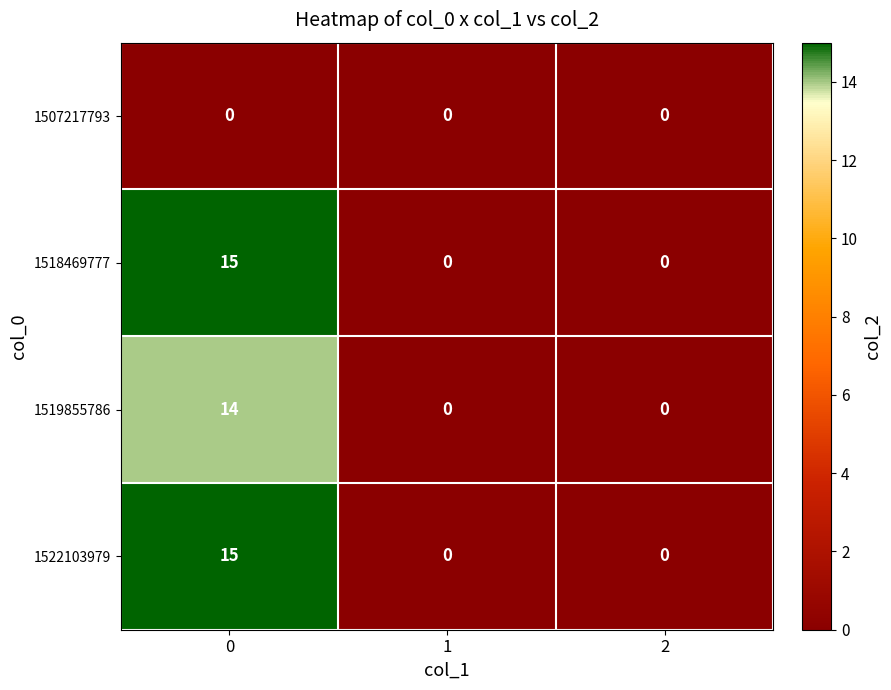

The value of 1519855786 at 2 is 0. True or false?

True